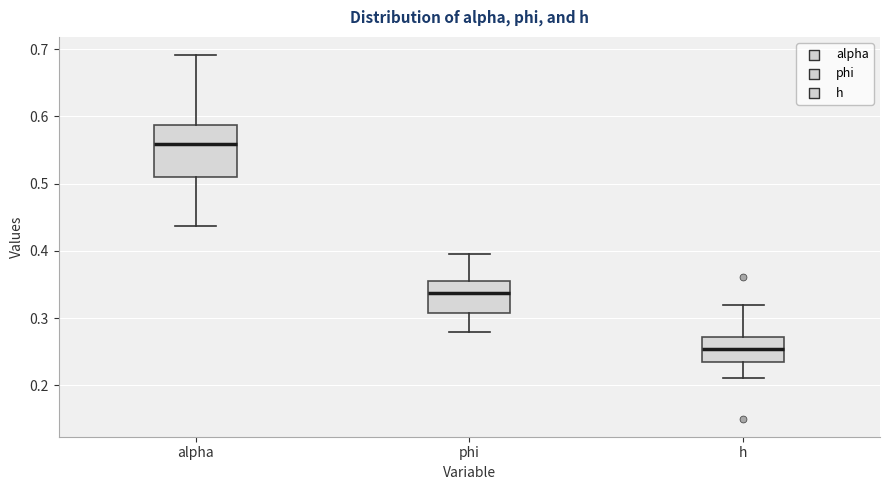

Which box has the highest median line?

alpha